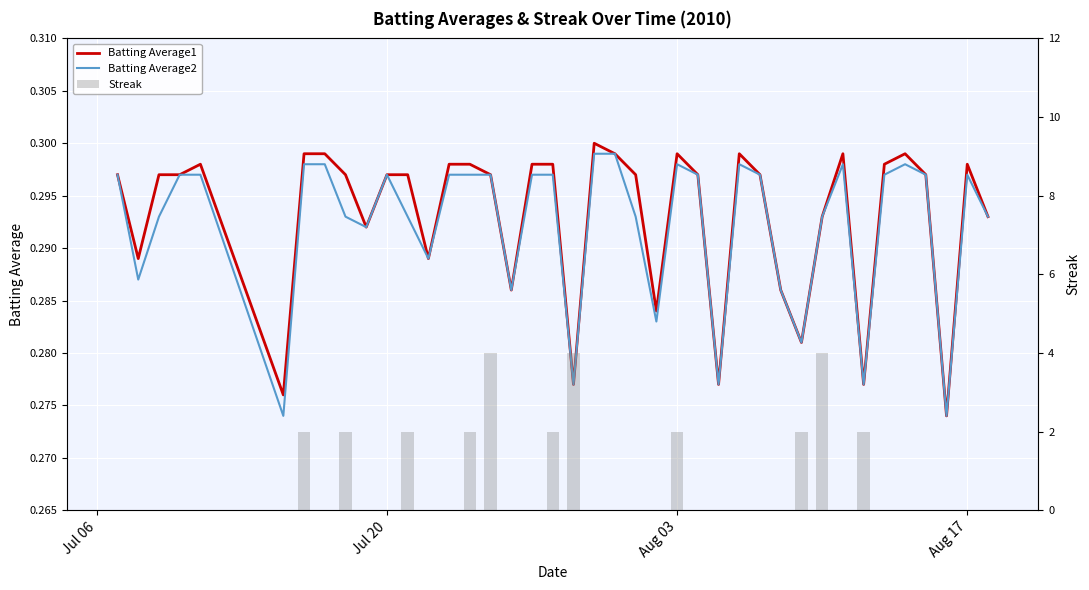

List the series in order of their peak value, lowest first.

Batting Average2, Batting Average1, Streak